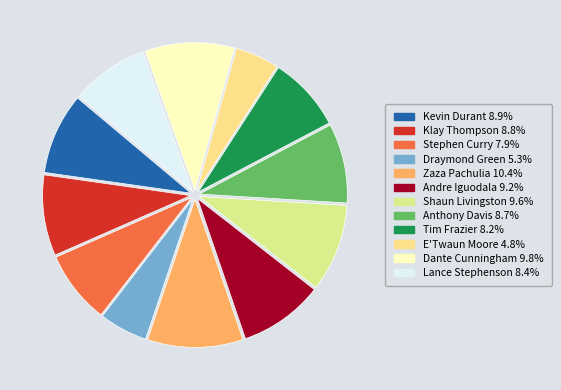

What portion of the pie excludes Klay Thompson?

91.2%